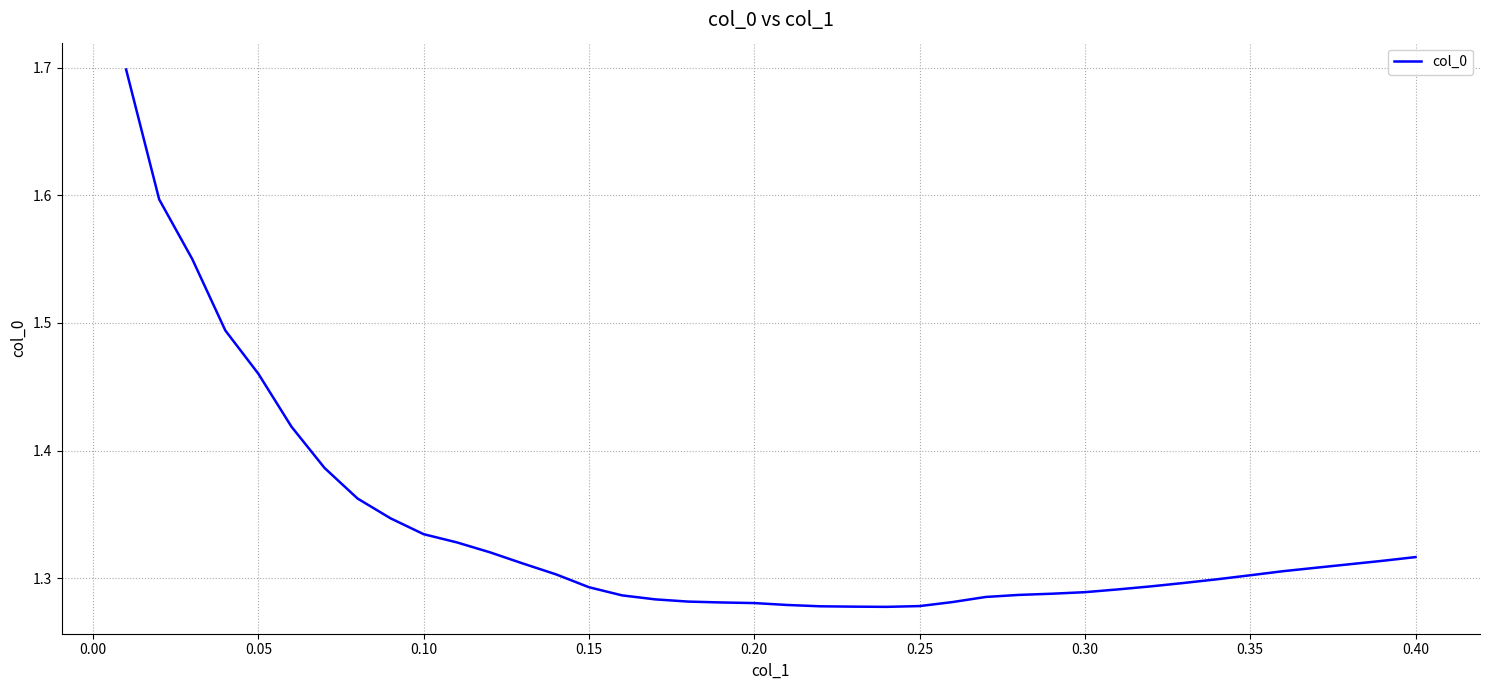

What is the difference between the maximum and minimum values?

0.4